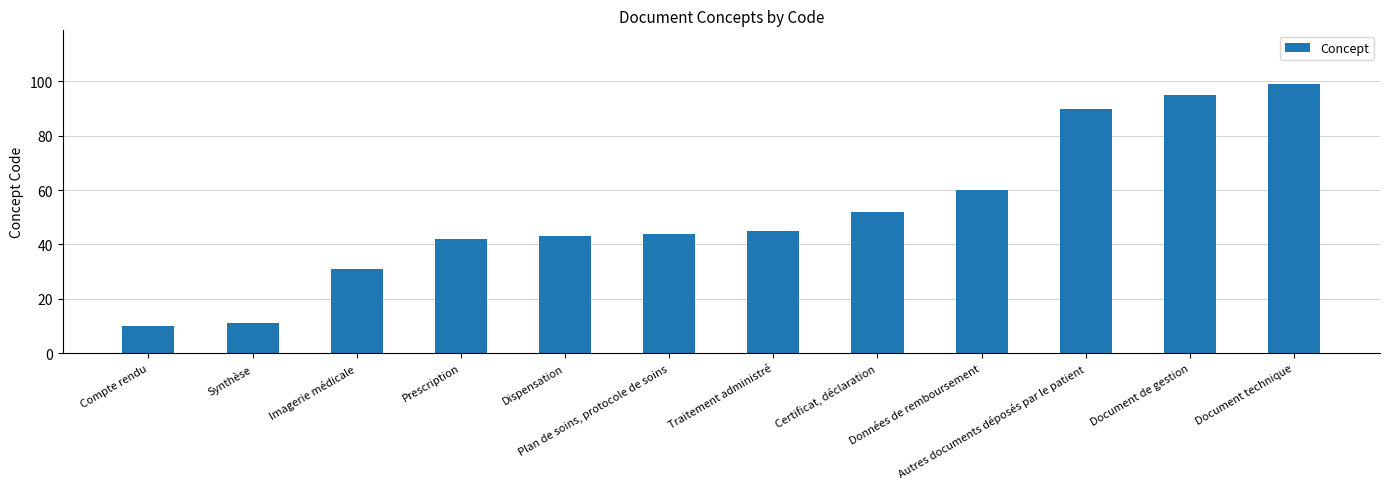

What is the change in value from Synthèse to Dispensation?

+32